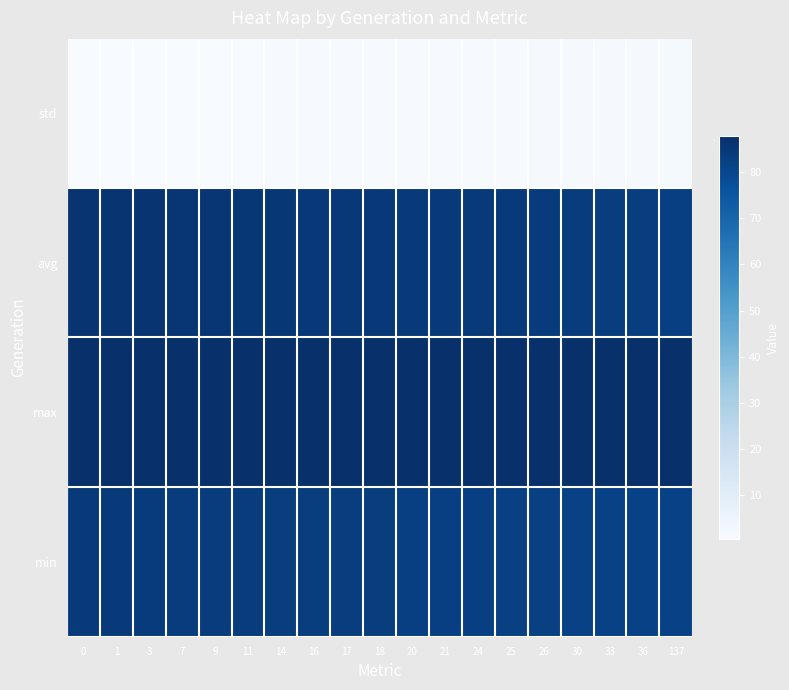

How many distinct data groups are displayed?

4